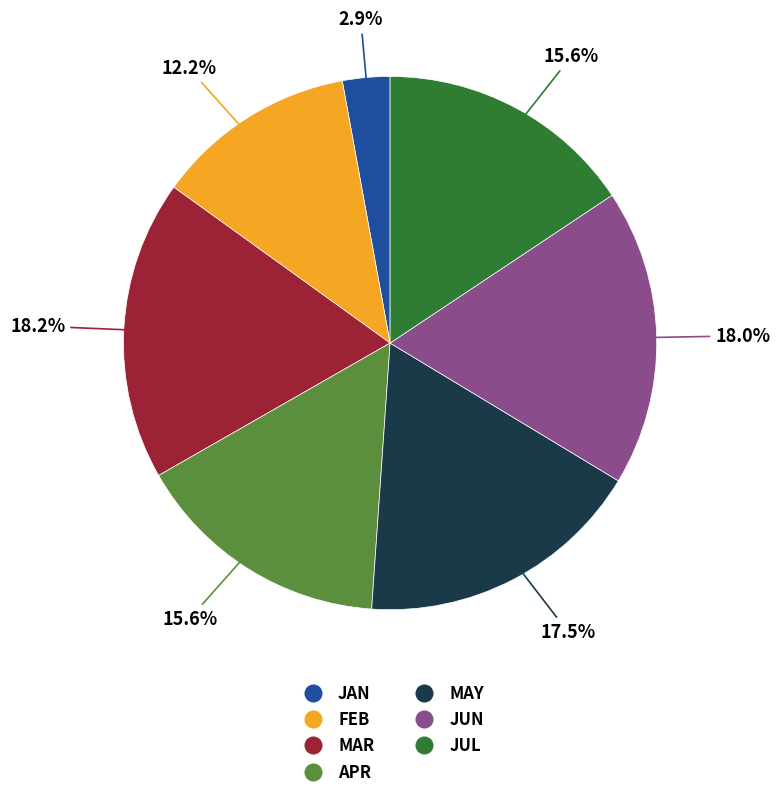

Which category has the smallest portion of the pie?

JAN